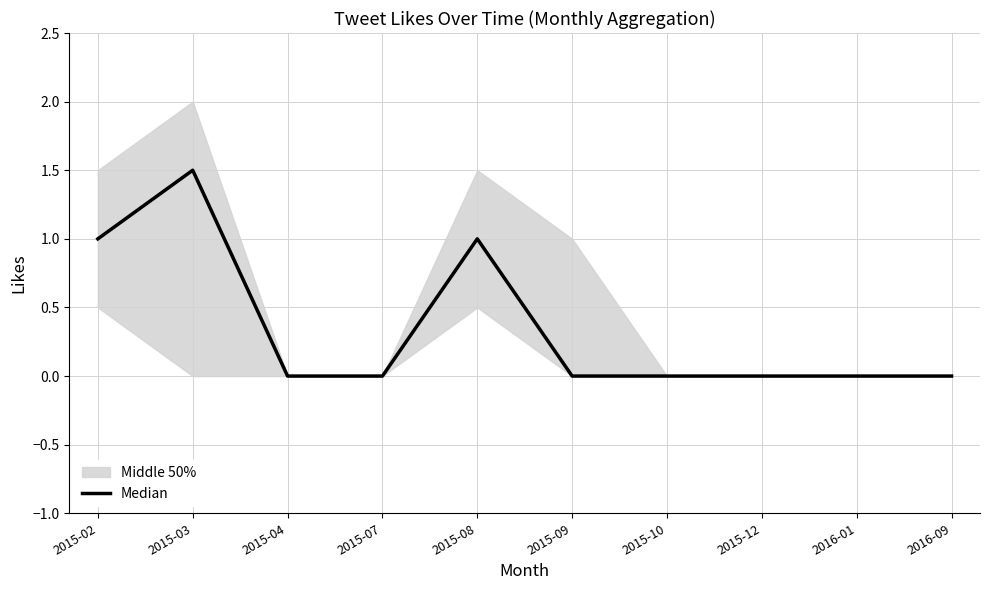

What is the sum of all values?

3.5